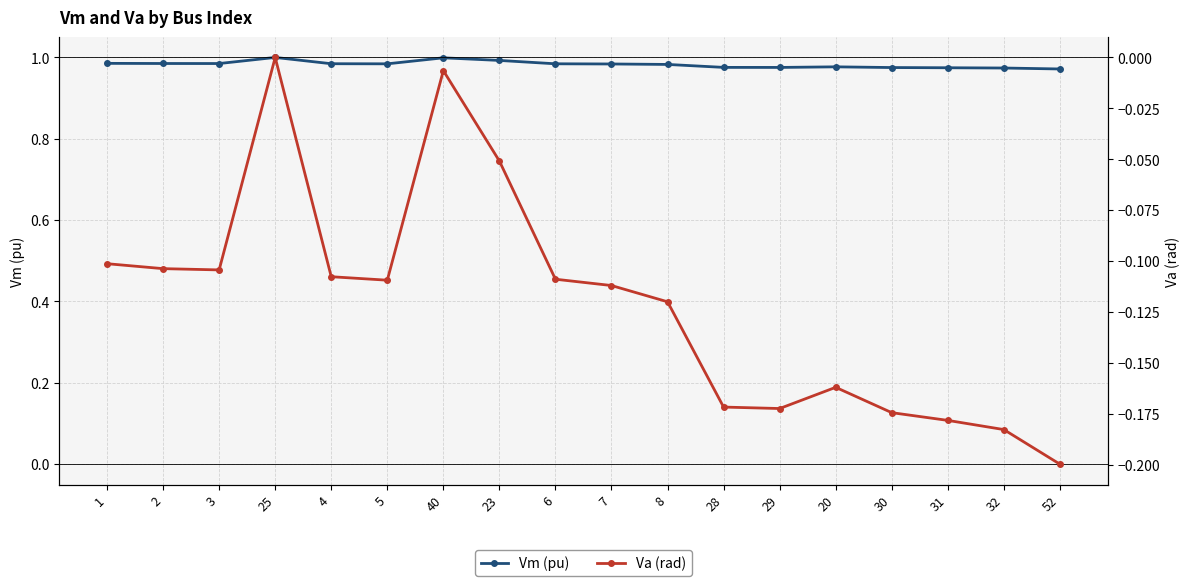

What is the spread (max minus min) of values at 1?

1.1